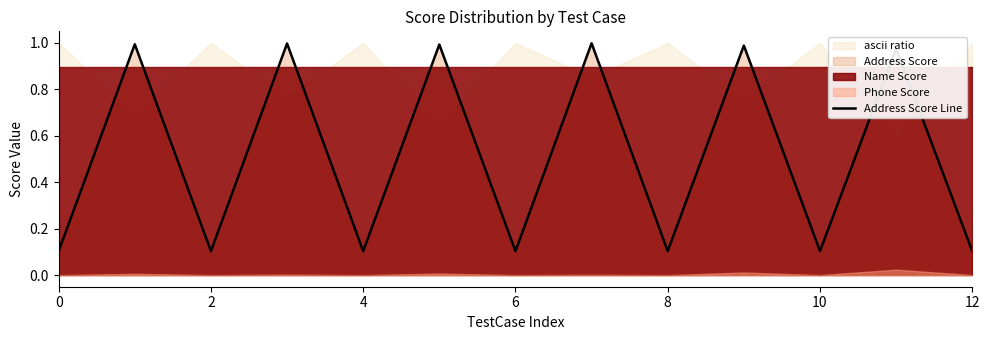

The value of Address Score Line at 8 is 0.1. True or false?

True